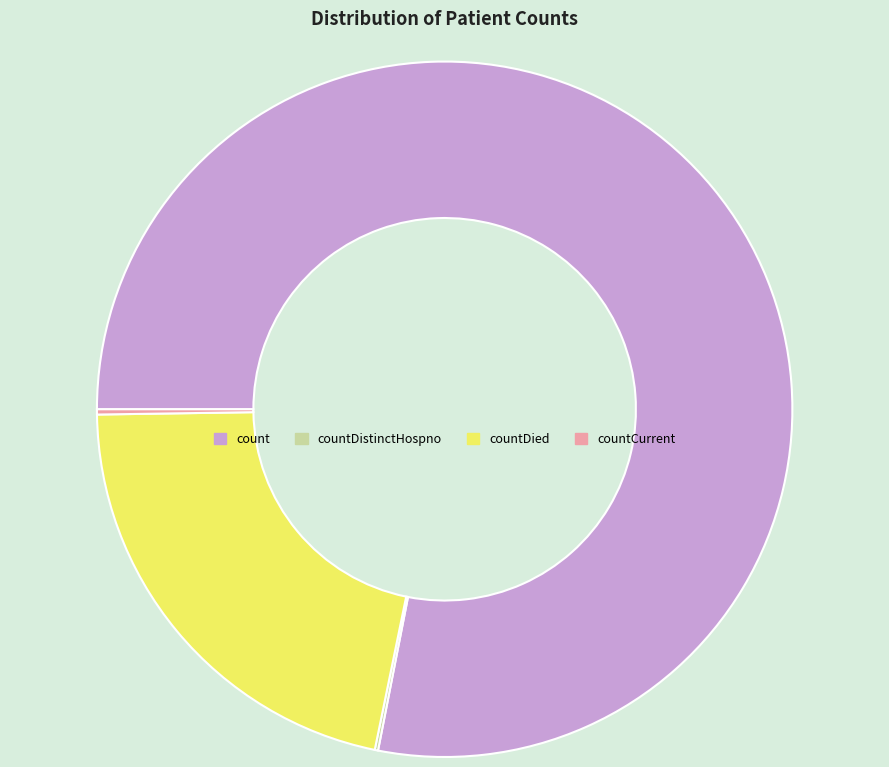

Is count the majority of the pie?

Yes